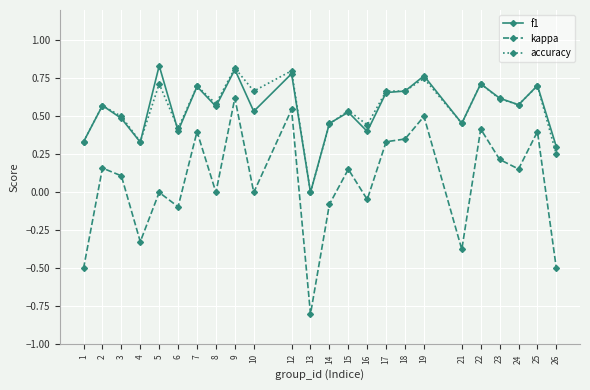

At which category does the chart reach its minimum across all series?

13